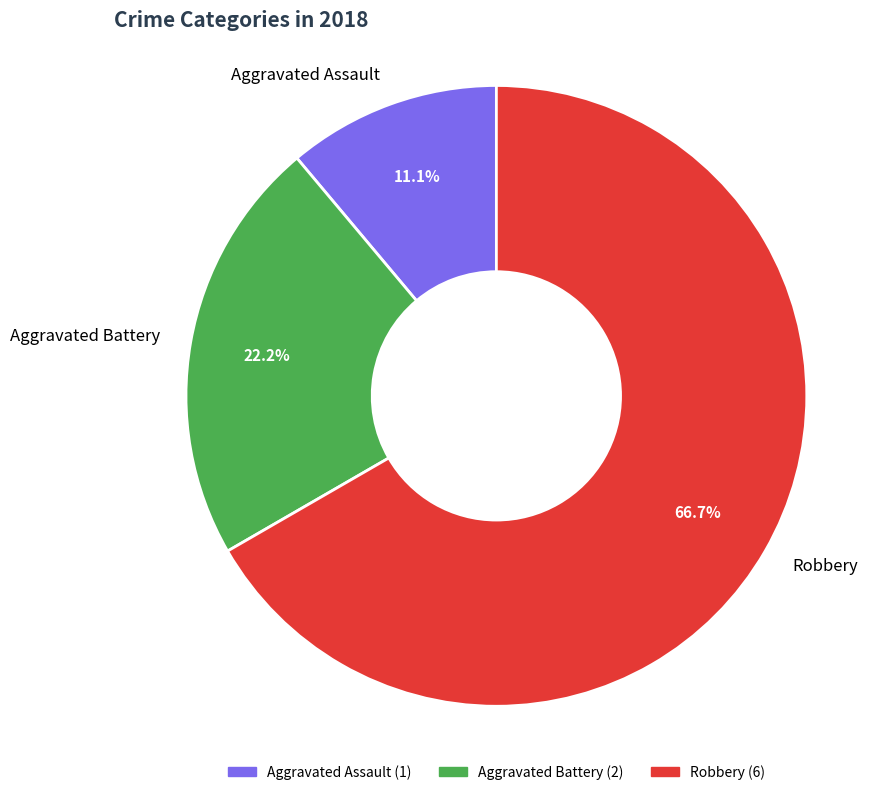

To the nearest percent, what is the average slice percentage?

33%